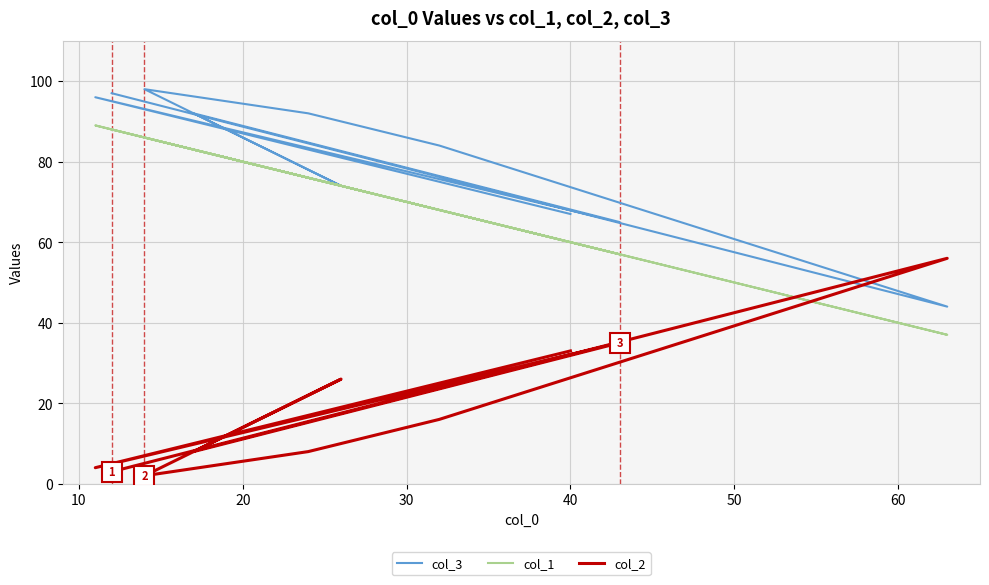

How many distinct data groups are displayed?

3